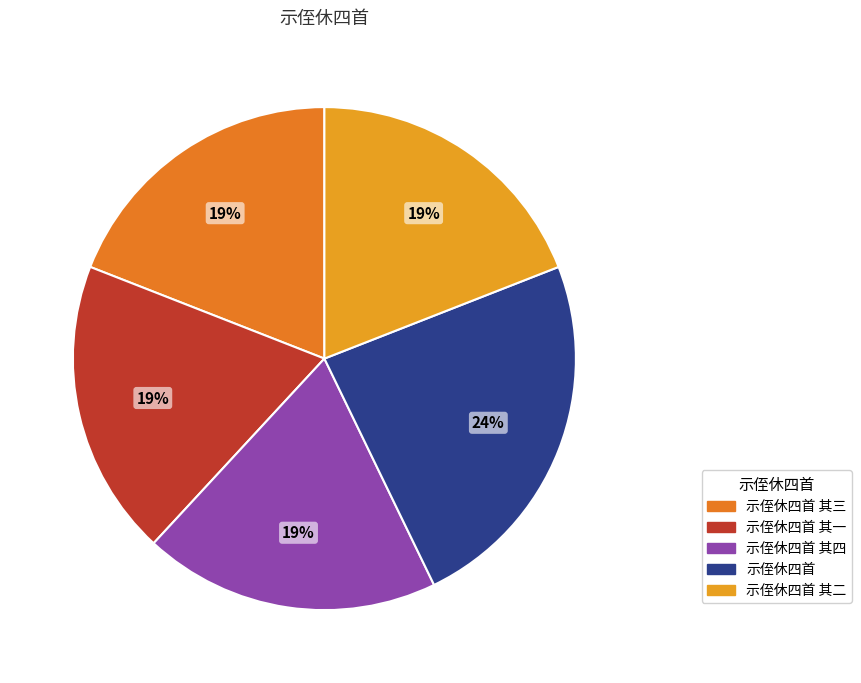

To the nearest percent, what is the average slice percentage?

20%